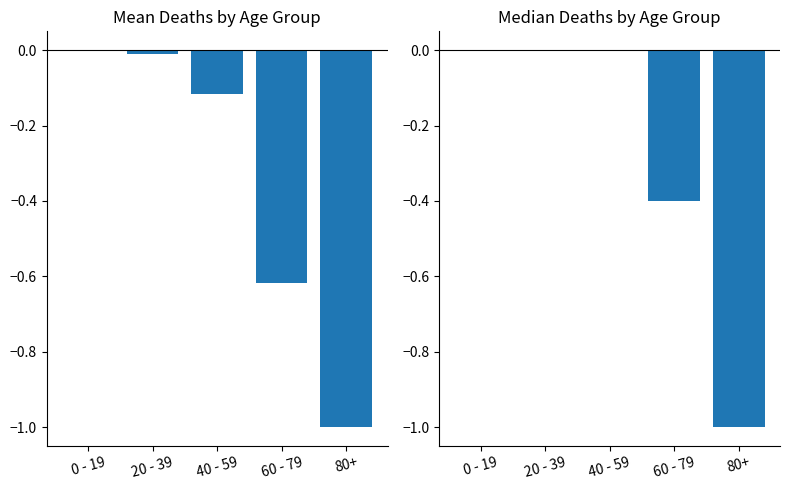

Between 60 - 79 and 40 - 59, which is larger?

40 - 59